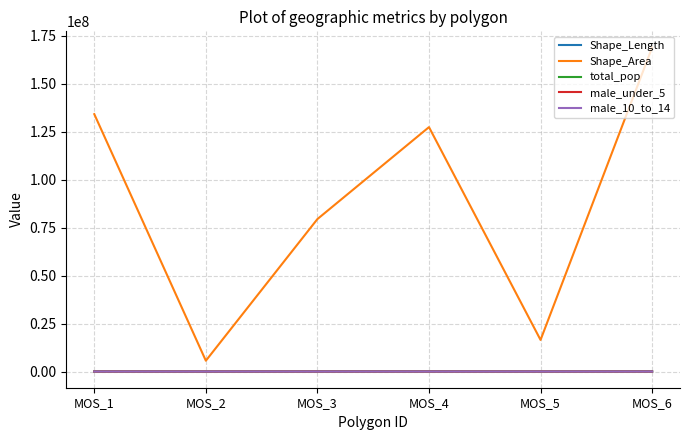

Is it true that Shape_Length equals 74591.2 at MOS_6?

True